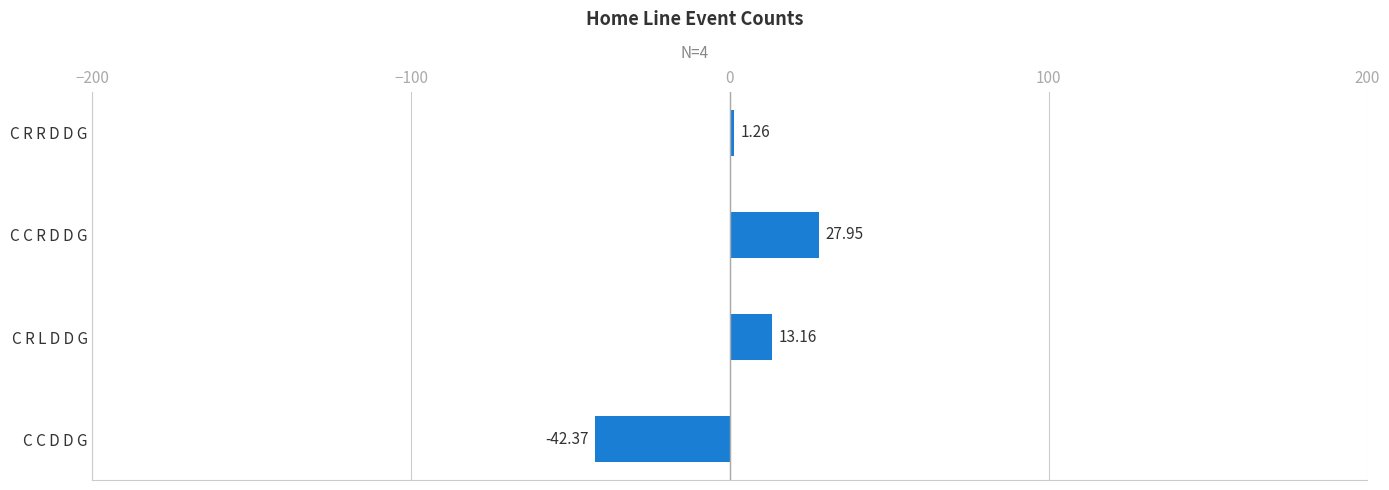

Between C C R D D G and C R L D D G, which is larger?

C C R D D G